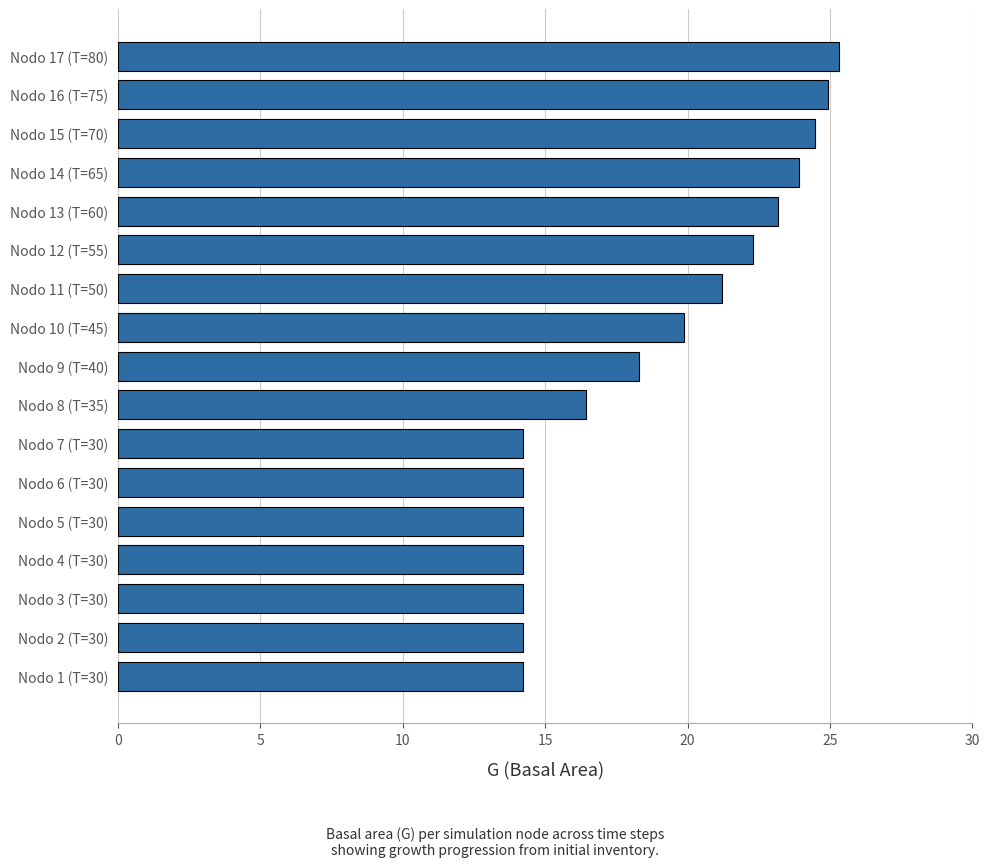

What is the minimum value shown in the chart?

14.2